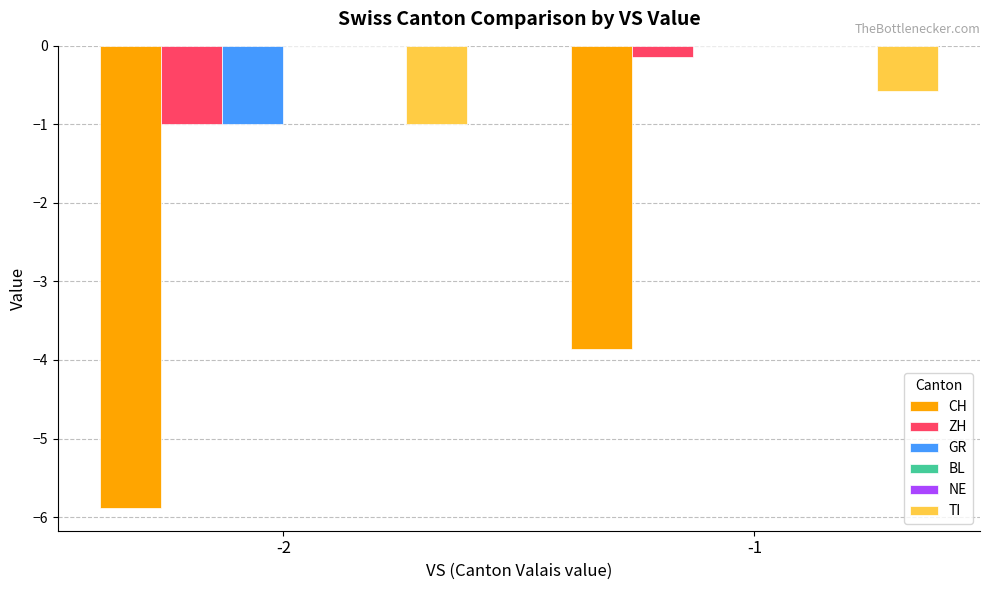

At -1, list the series in order from smallest to largest.

CH, TI, ZH, GR, BL, NE